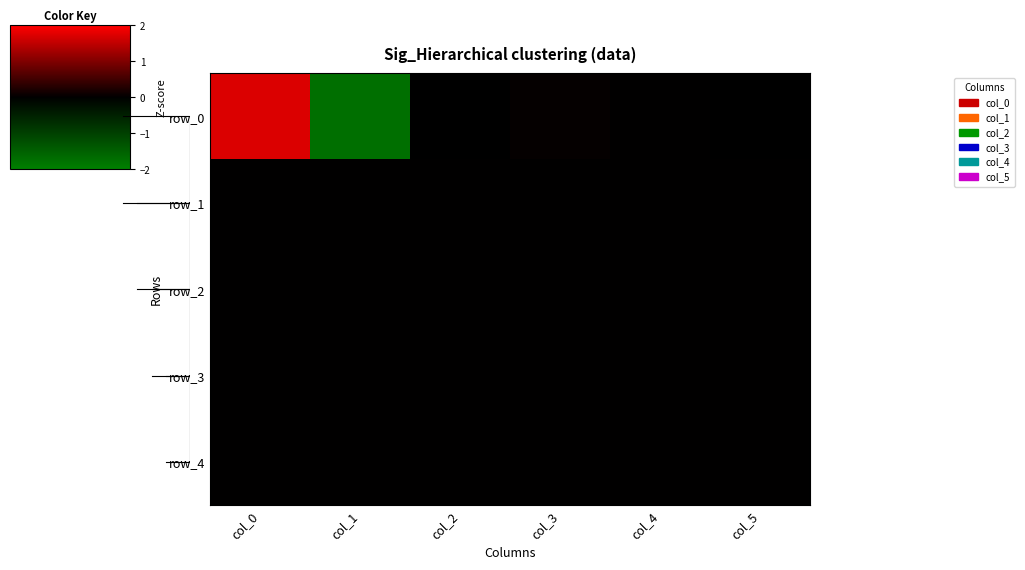

List the labels in order of row_4 value, smallest first.

col_0, col_1, col_2, col_3, col_4, col_5